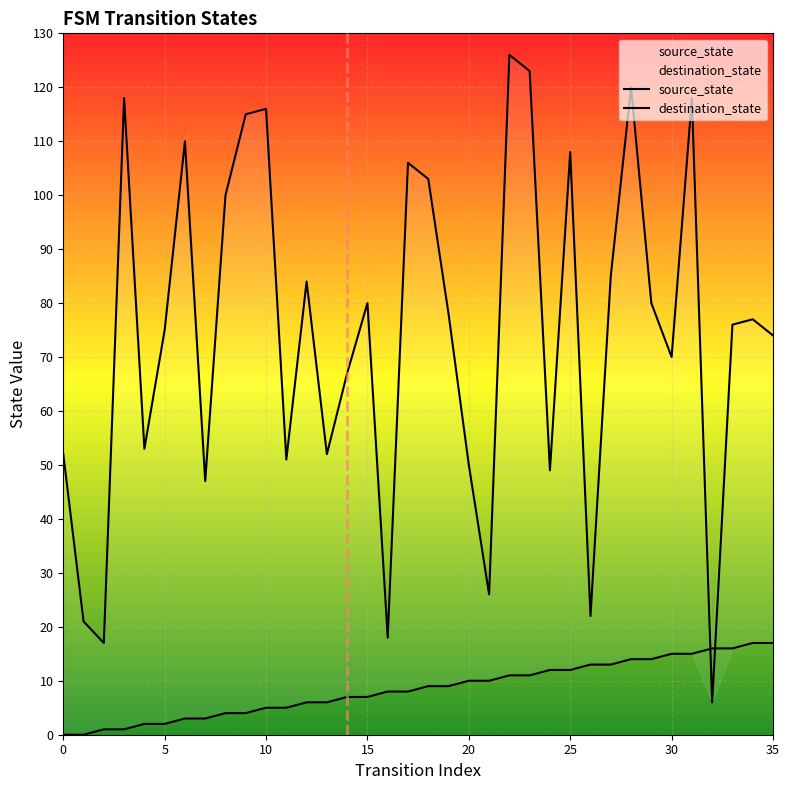

Which series changed the most between 30 and 24?

destination_state